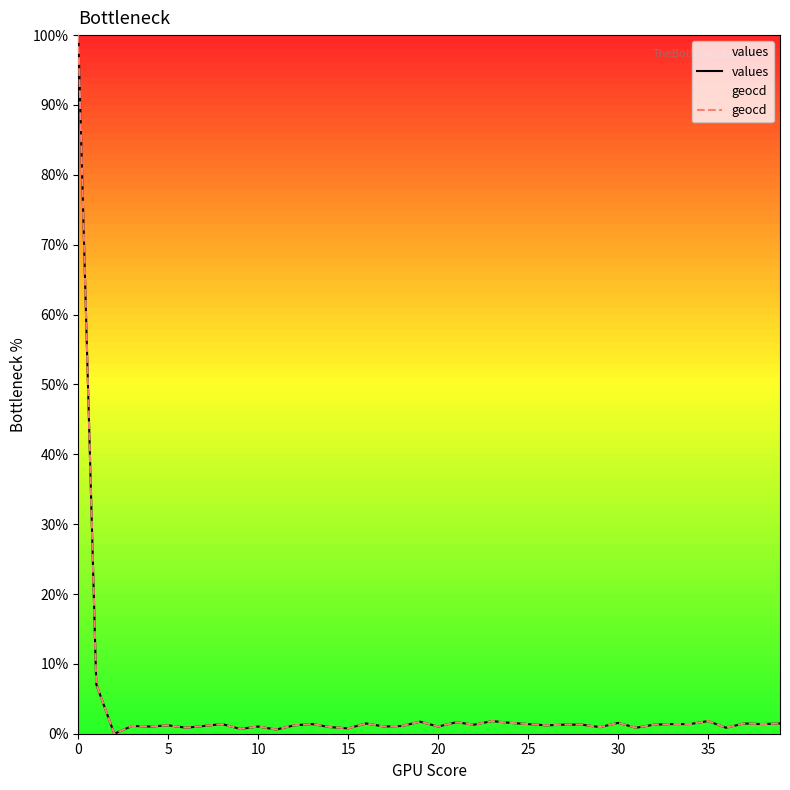

True or false: geocd and values cross at least once.

False